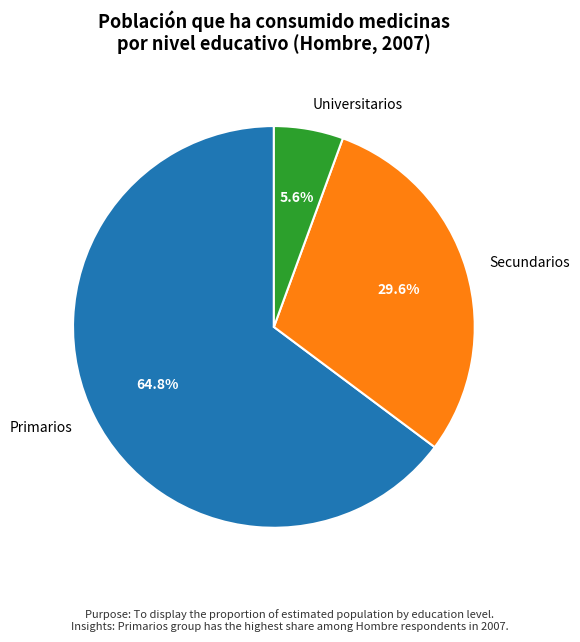

Which category accounts for the majority?

Primarios